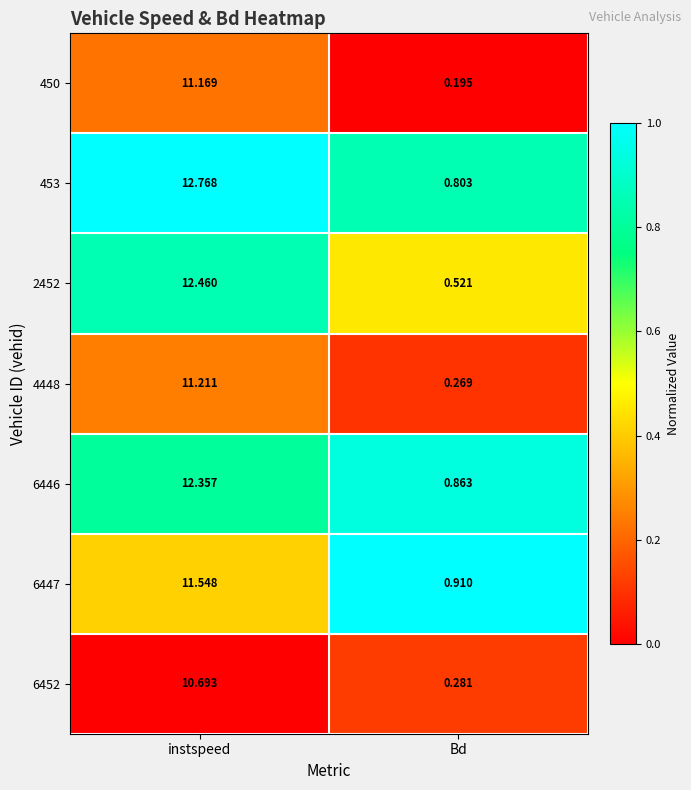

At which category is the sum across all series the highest?

instspeed